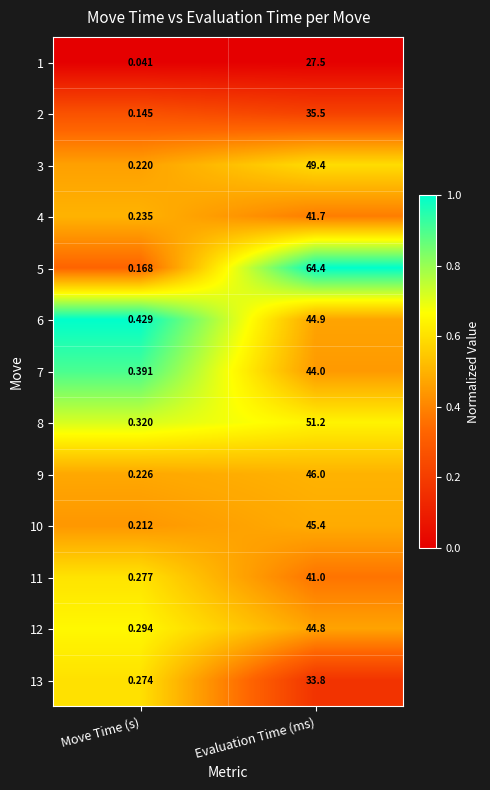

Where does the 8 series first go above 51?

Evaluation Time (ms)